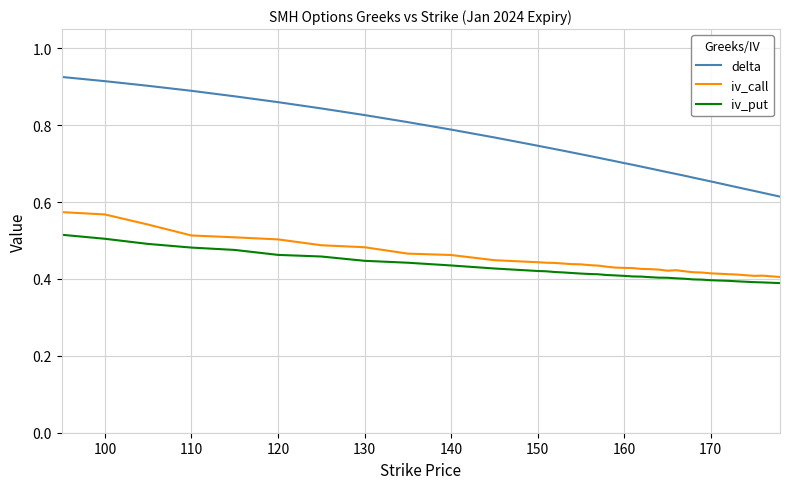

What is the difference between the maximum and minimum values in the delta series?

0.3